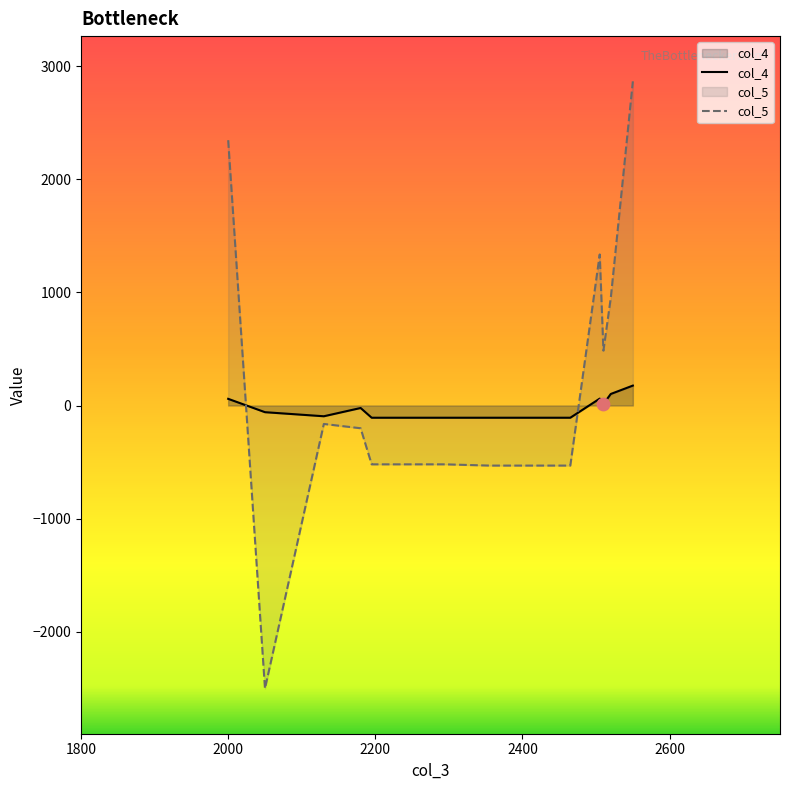

What are all the series names shown in the legend?

col_4, col_5